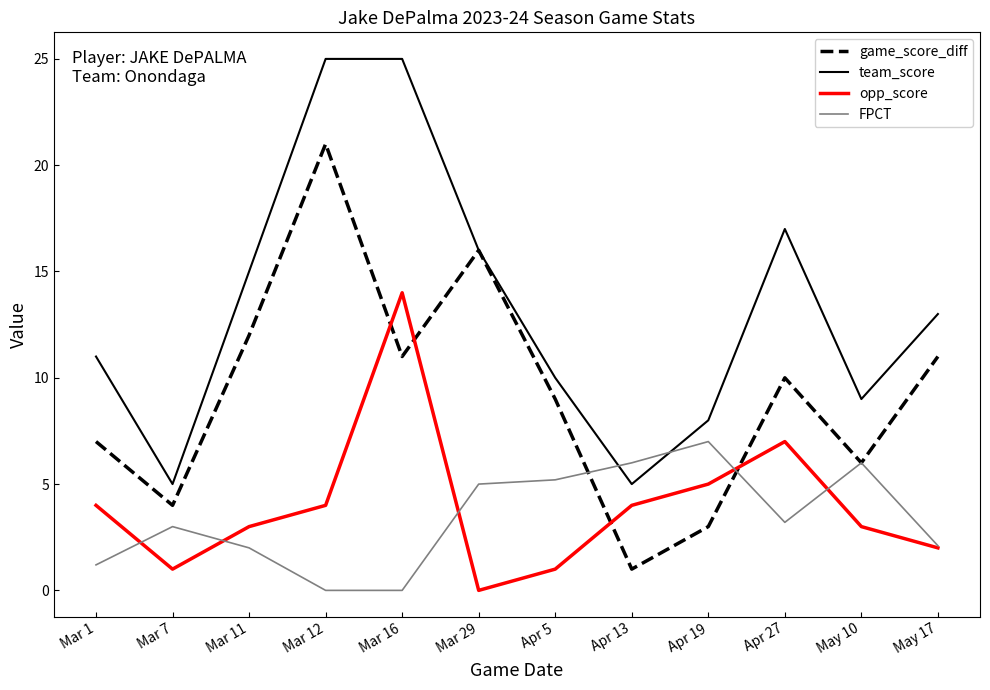

Which series has the largest total across all categories?

team_score